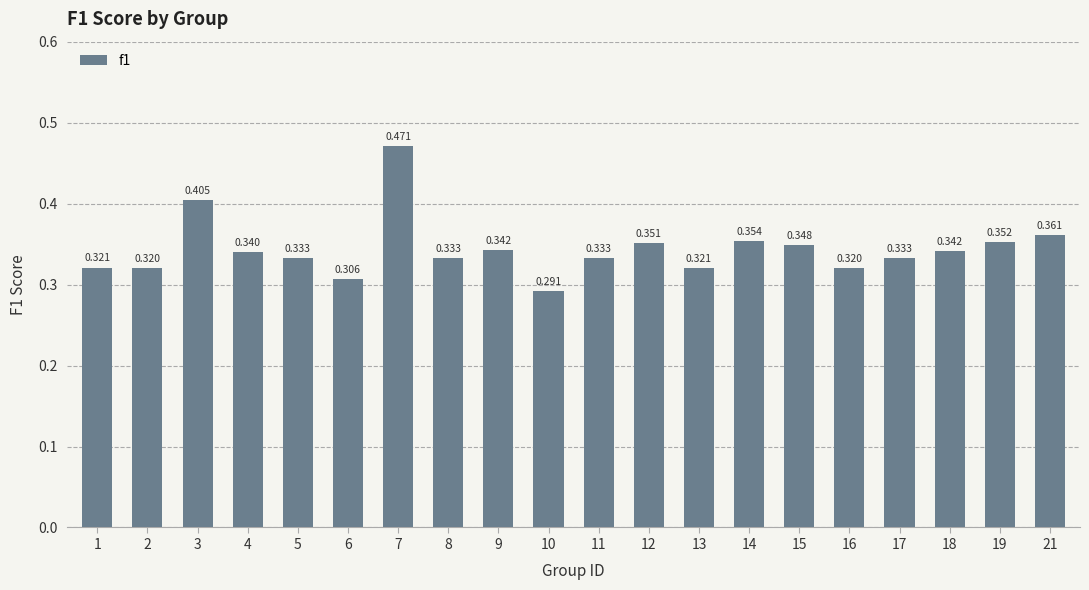

Where is the data nearest to the value 0?

10